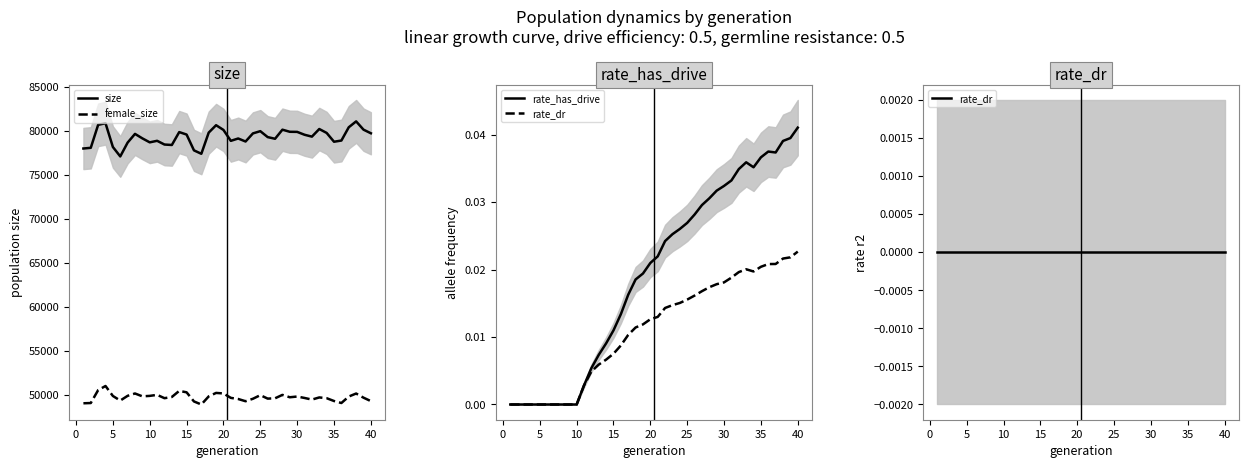

What is the maximum value for size?

81078